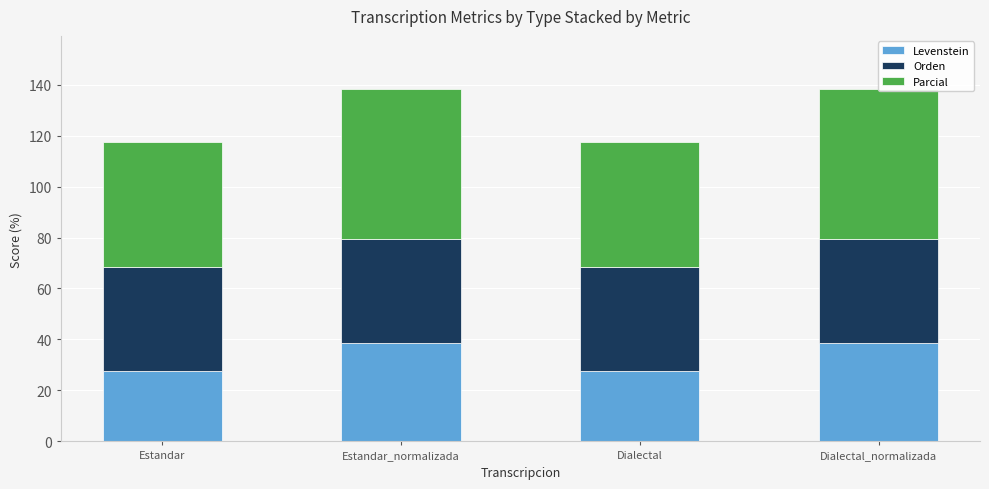

What is the sum of all Levenstein values?

133.0